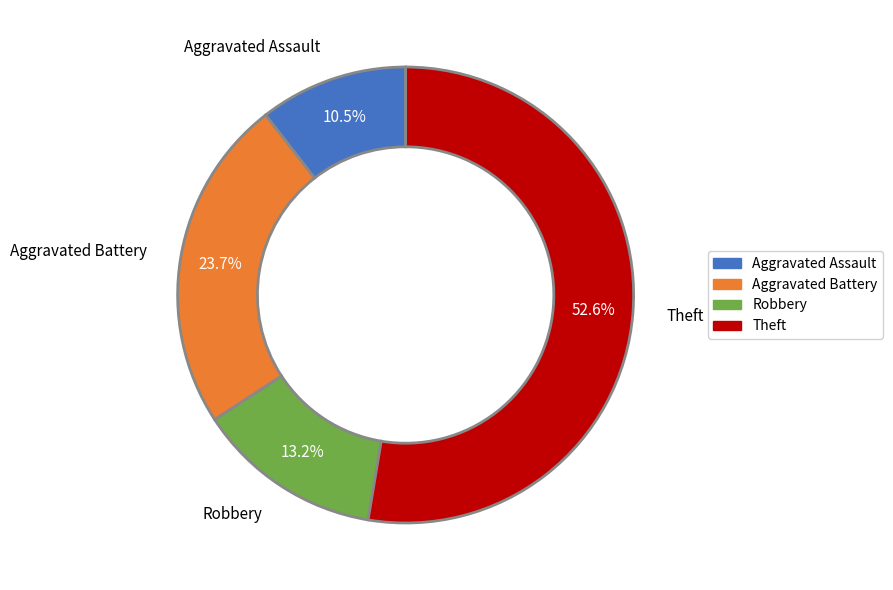

To the nearest percent, what portion does Theft represent?

53%